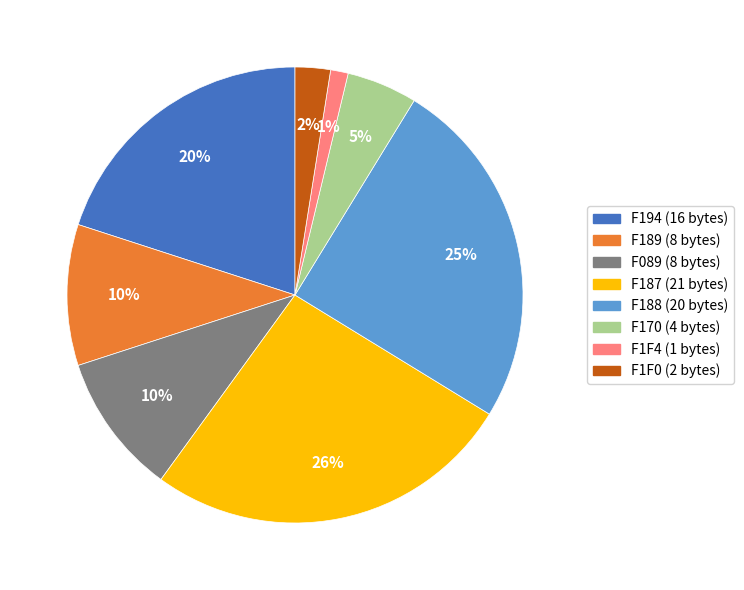

The F188 slice represents 15% of the pie. True or false?

False